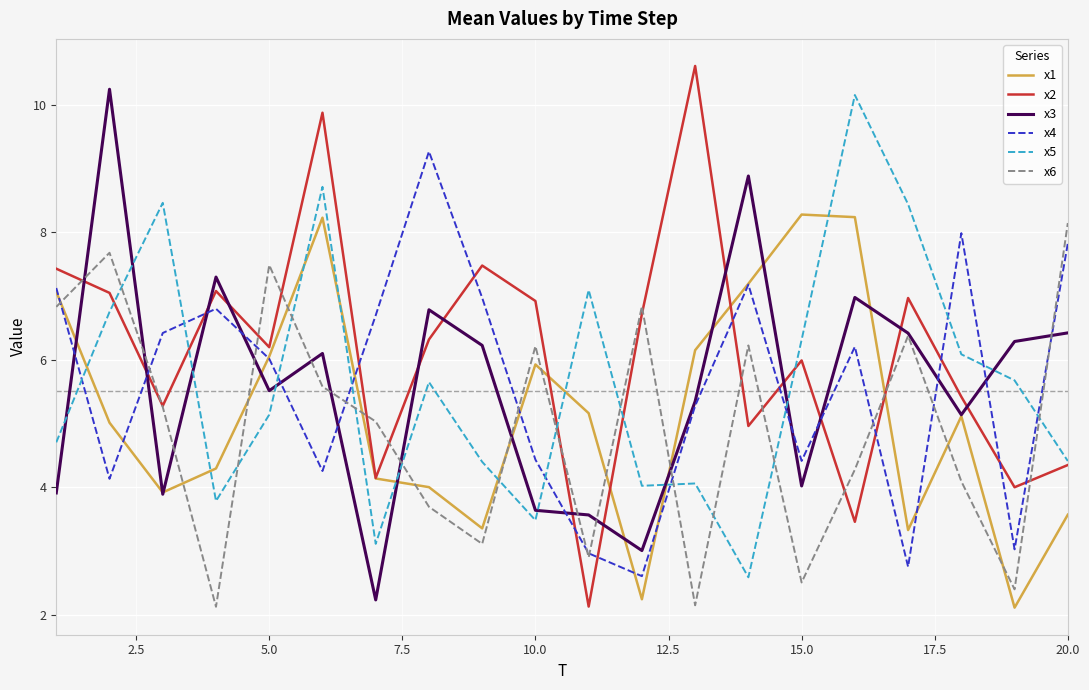

What is the highest value of the x5 series?

10.2